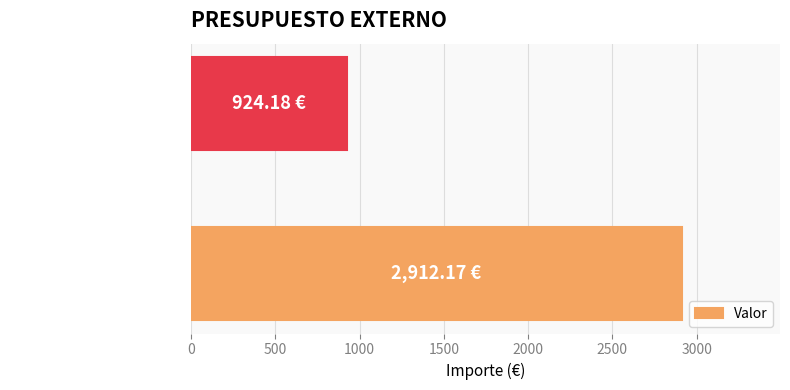

Where is the data nearest to the value 1918?

Desarrollo web